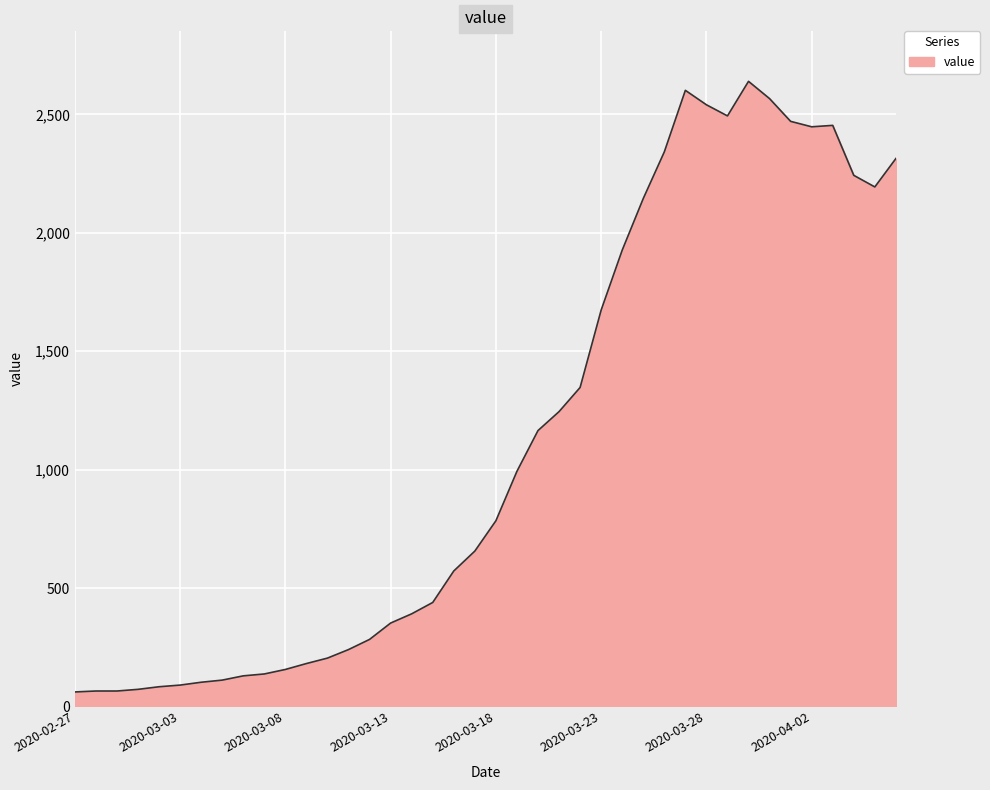

What is the greatest value displayed?

2640